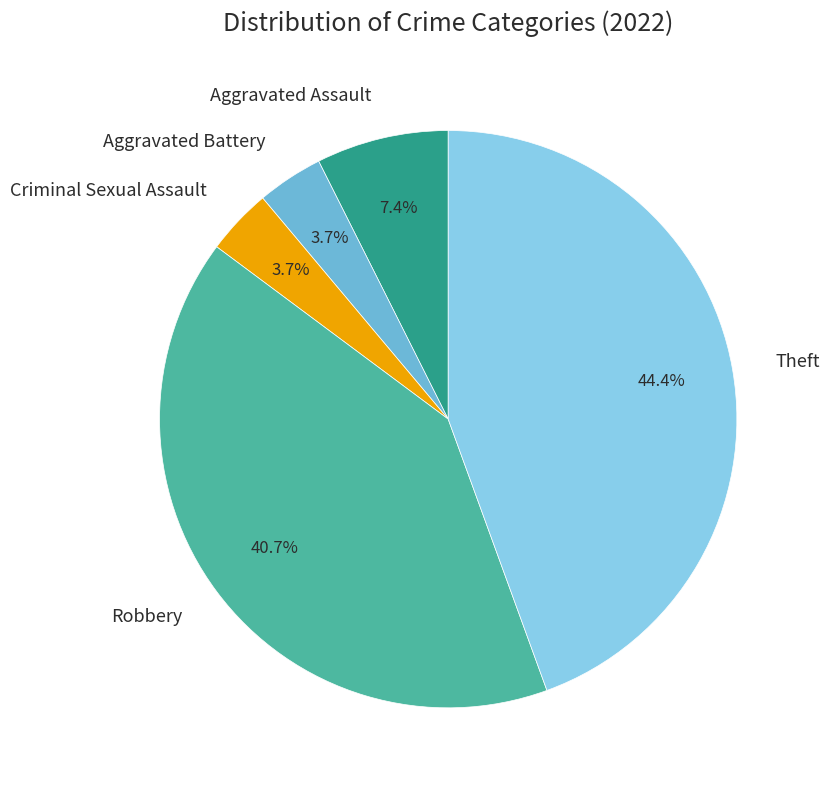

What percentage is the Criminal Sexual Assault slice, to the nearest percent?

4%